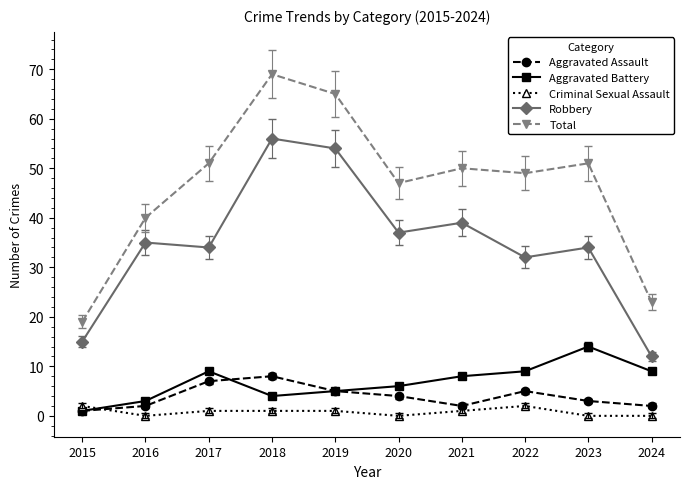

Rank the series by their maximum value, from lowest to highest.

Criminal Sexual Assault, Aggravated Assault, Aggravated Battery, Robbery, Total